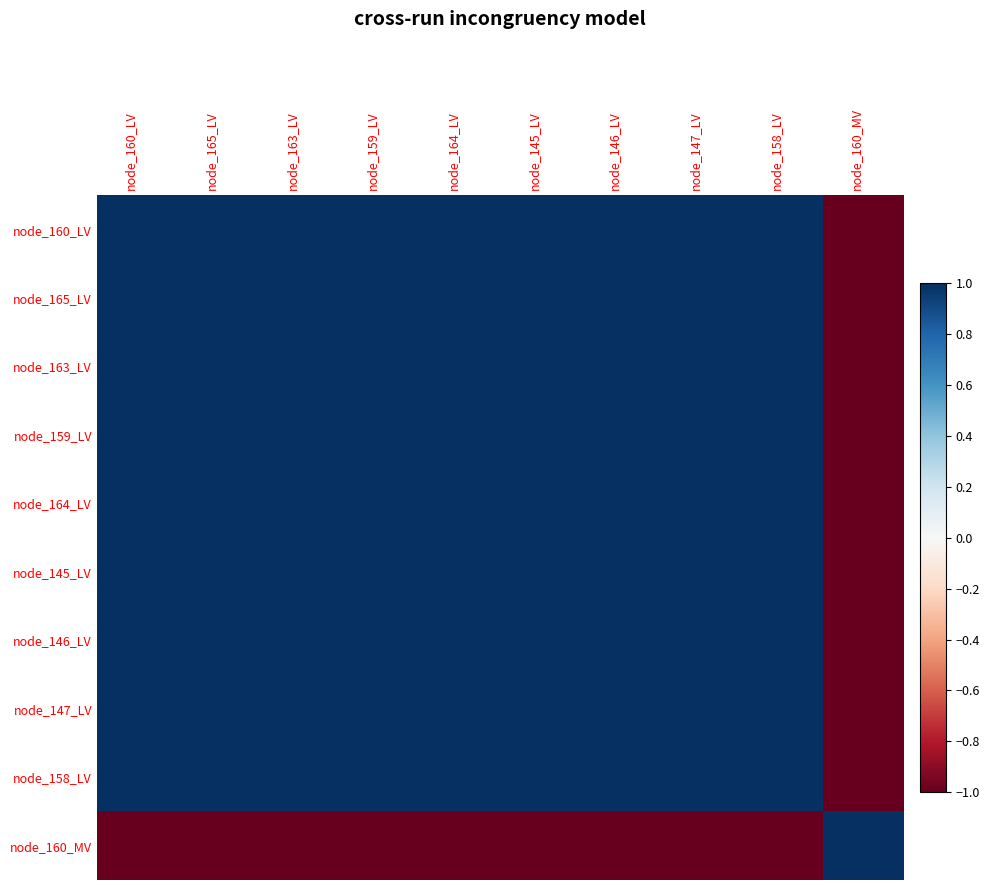

Rank the series by their maximum value, from highest to lowest.

node_160_LV, node_165_LV, node_163_LV, node_159_LV, node_164_LV, node_145_LV, node_146_LV, node_147_LV, node_158_LV, node_160_MV